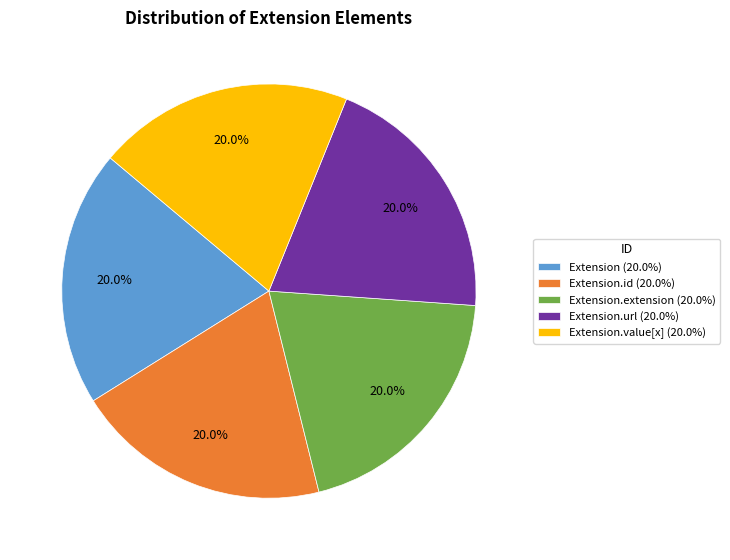

Is there any slice that represents more than half of the pie?

No